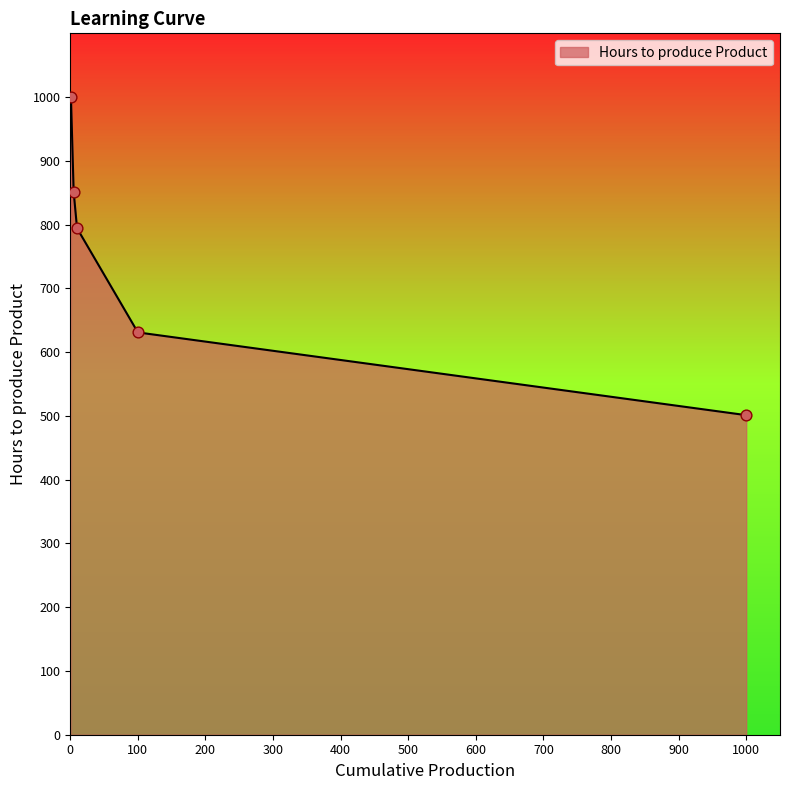

True or false: the data has more than 0 interior local peaks.

False